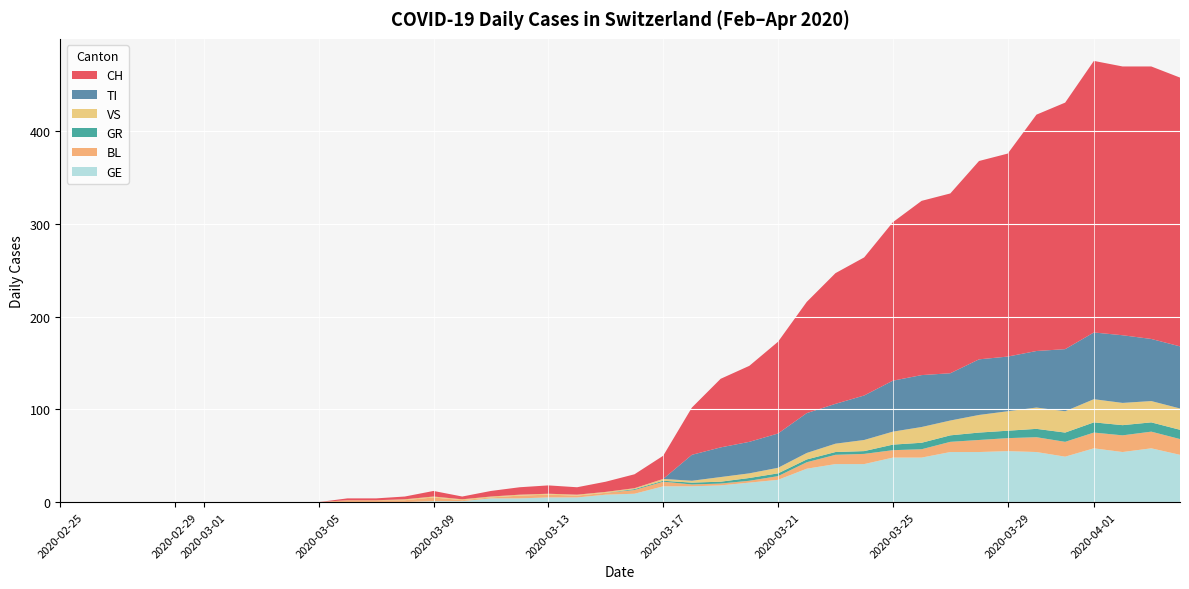

Reading left to right, transcribe all the data shown in this chart.

CH: 0=0	1=0	2=0	3=0	4=0	5=0	6=0	7=0	8=0	9=0	10=2	11=2	12=3	13=6	14=3	15=6	16=8	17=9	18=8	19=11	20=15	21=25	22=51	23=74	24=82	25=99	26=120	27=141	28=149	29=171	30=188	31=194	32=214	33=219	34=255	35=266	36=293	37=290	38=294	39=290
TI: 0=0	1=0	2=0	3=0	4=0	5=0	6=0	7=0	8=0	9=0	10=0	11=0	12=0	13=0	14=0	15=0	16=0	17=0	18=0	19=0	20=0	21=0	22=28	23=32	24=34	25=37	26=43	27=43	28=48	29=55	30=56	31=51	32=60	33=59	34=61	35=67	36=72	37=73	38=67	39=67
GR: 0=0	1=0	2=0	3=0	4=0	5=0	6=0	7=0	8=0	9=0	10=0	11=0	12=0	13=0	14=0	15=0	16=0	17=0	18=0	19=0	20=1	21=1	22=2	23=2	24=3	25=3	26=3	27=3	28=3	29=6	30=7	31=7	32=8	33=8	34=9	35=10	36=11	37=11	38=10	39=10
VS: 0=0	1=0	2=0	3=0	4=0	5=0	6=0	7=0	8=0	9=0	10=0	11=0	12=1	13=1	14=1	15=1	16=1	17=1	18=1	19=1	20=1	21=2	22=2	23=5	24=5	25=6	26=7	27=9	28=12	29=14	30=17	31=16	32=19	33=21	34=23	35=23	36=25	37=24	38=23	39=23
BL: 0=0	1=0	2=0	3=0	4=0	5=0	6=0	7=0	8=0	9=0	10=2	11=2	12=2	13=4	14=1	15=1	16=3	17=3	18=2	19=2	20=4	21=5	22=2	23=2	24=2	25=4	26=7	27=10	28=11	29=8	30=9	31=11	32=13	33=14	34=16	35=16	36=17	37=18	38=18	39=17
GE: 0=0	1=0	2=0	3=0	4=0	5=0	6=0	7=0	8=0	9=0	10=0	11=0	12=0	13=1	14=1	15=4	16=4	17=5	18=5	19=8	20=9	21=17	22=17	23=18	24=21	25=24	26=36	27=41	28=41	29=48	30=48	31=54	32=54	33=55	34=54	35=49	36=58	37=54	38=58	39=51